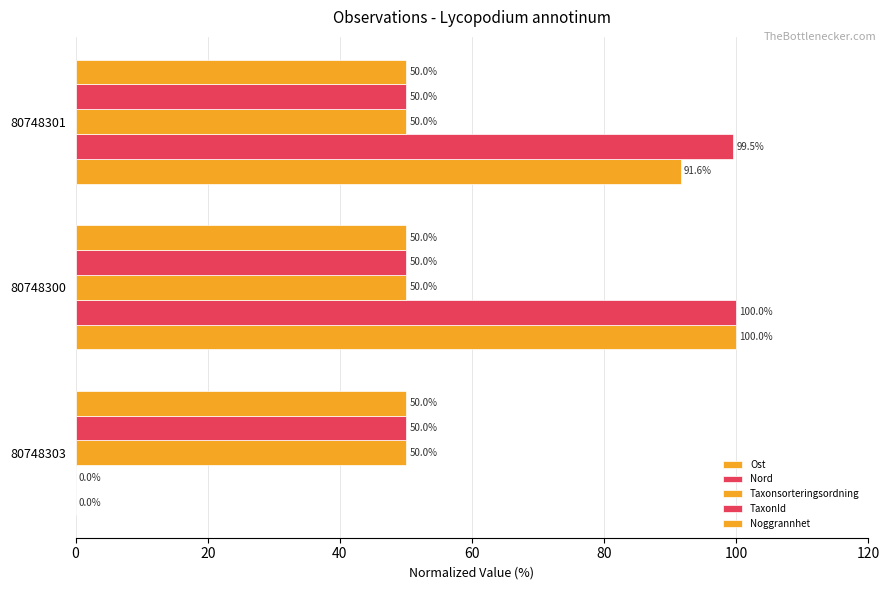

How many categories are shown in the chart?

3